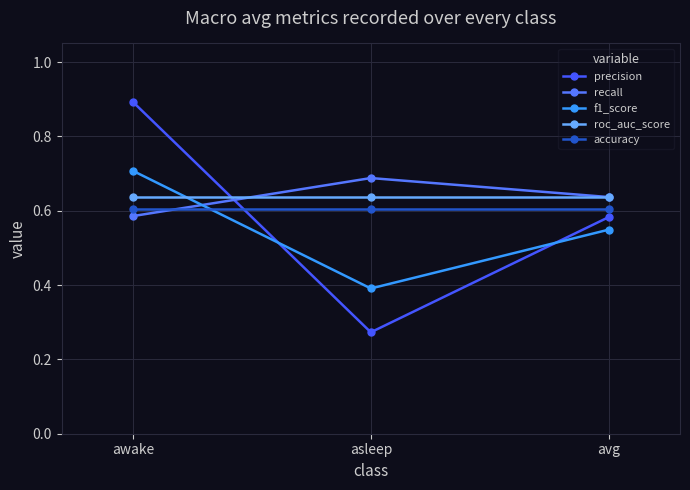

What is the value of the recall point at the 3rd from the left?

0.6